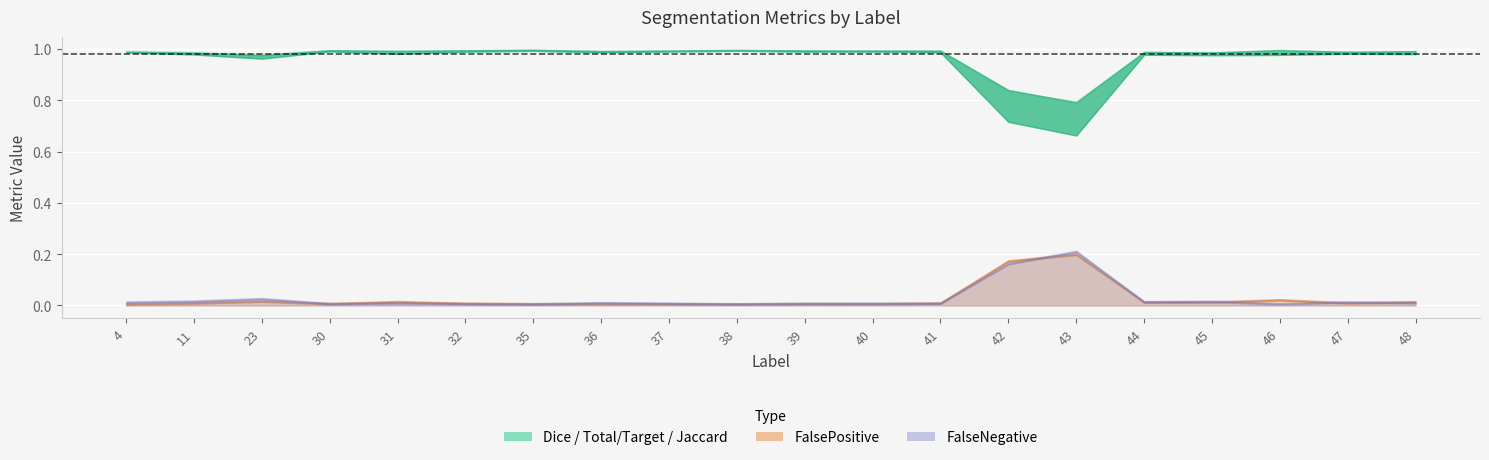

What is the greatest value displayed?

1.0